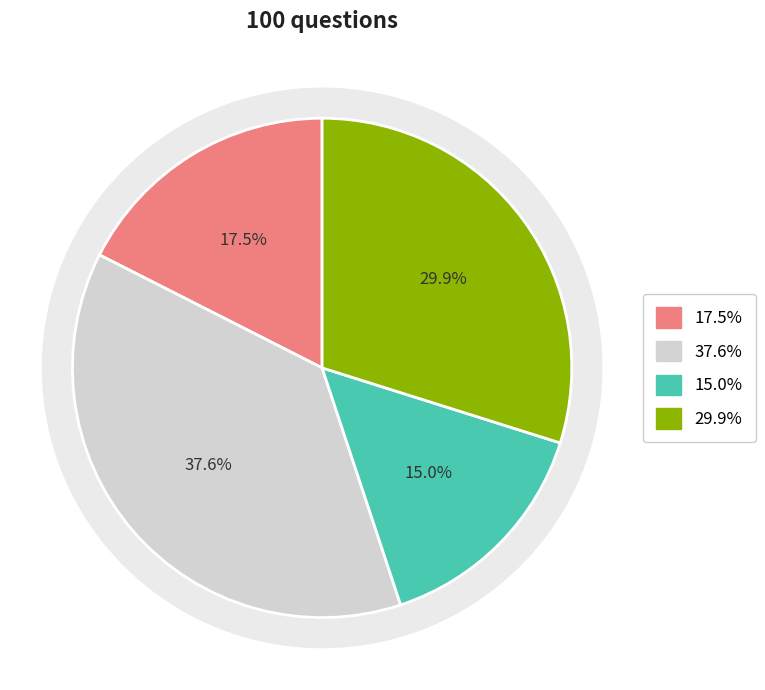

Is 4 the majority of the pie?

No